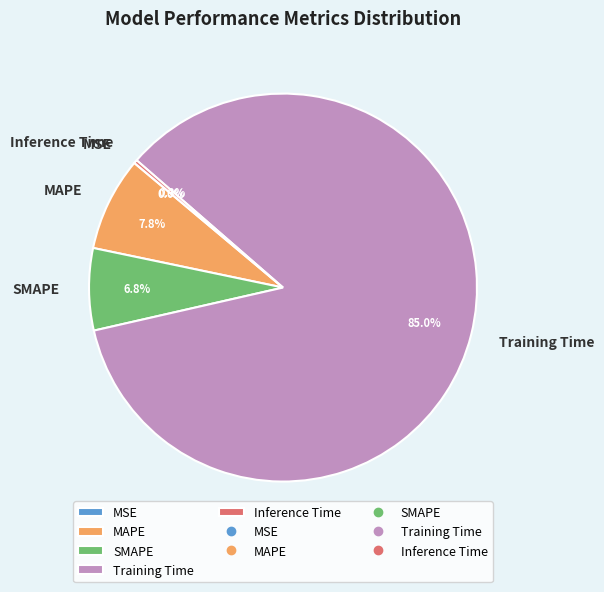

Is it true that SMAPE is 21% of the pie?

False